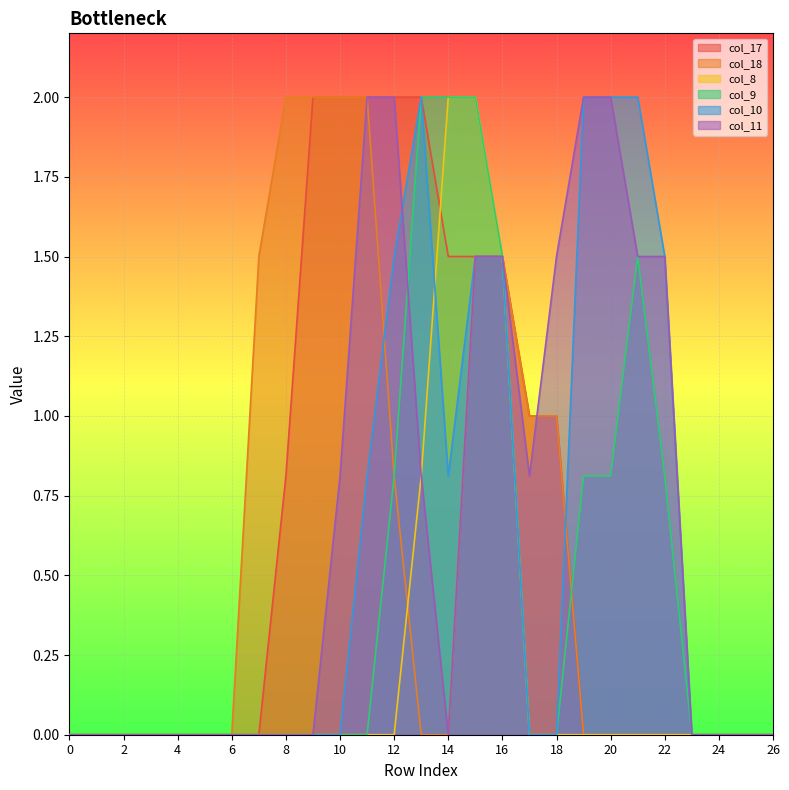

True or false: col_17 has more than 1 interior local peaks.

False